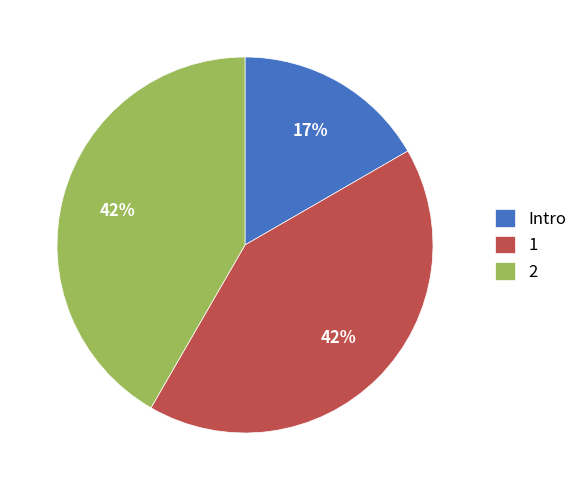

To the nearest percent, what is the combined percentage of 2 and 1?

83%